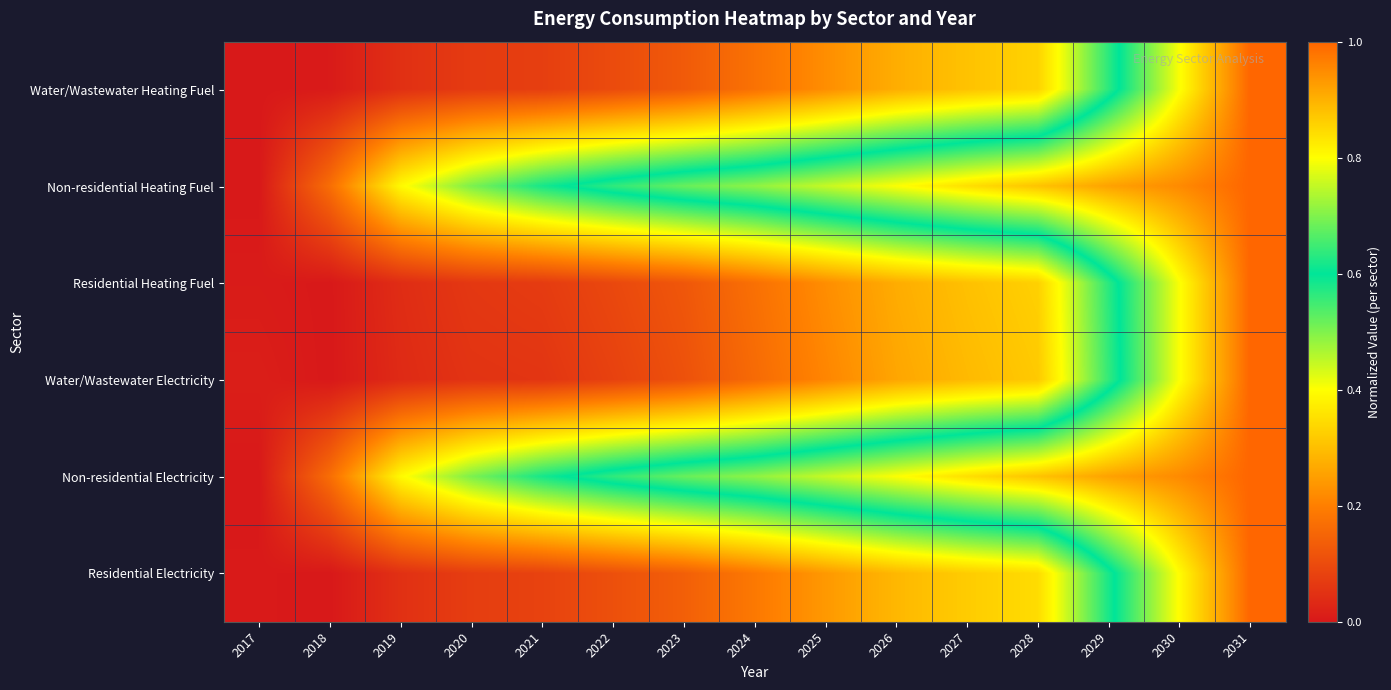

At which category is the sum across all series the highest?

2031